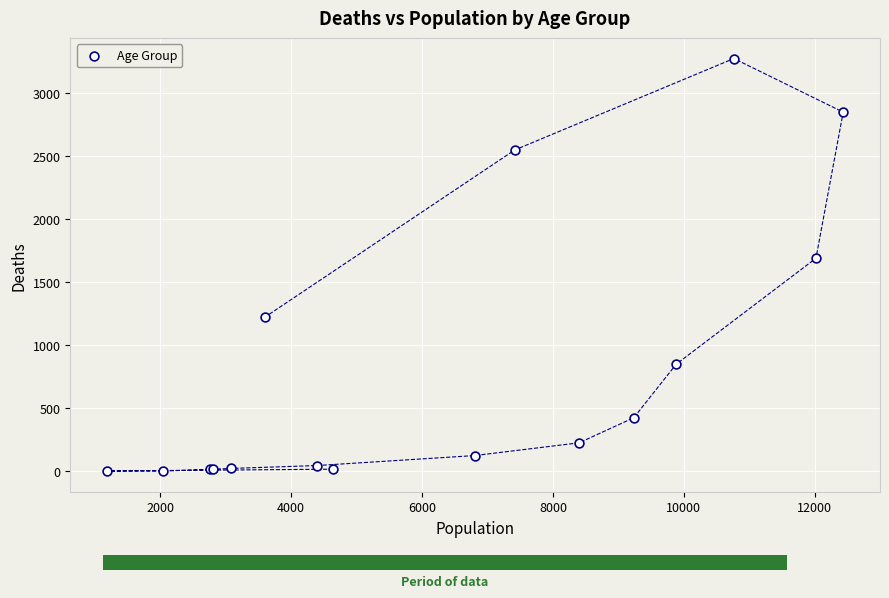

What Y value in the scatter plot is closest to 1638?

1690